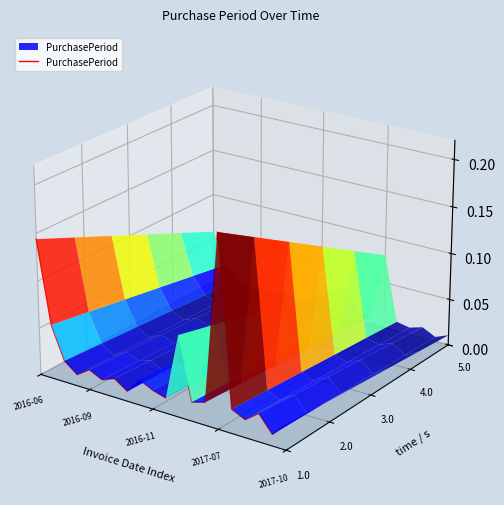

True or false: there are more than 2 points higher than both neighbors.

True